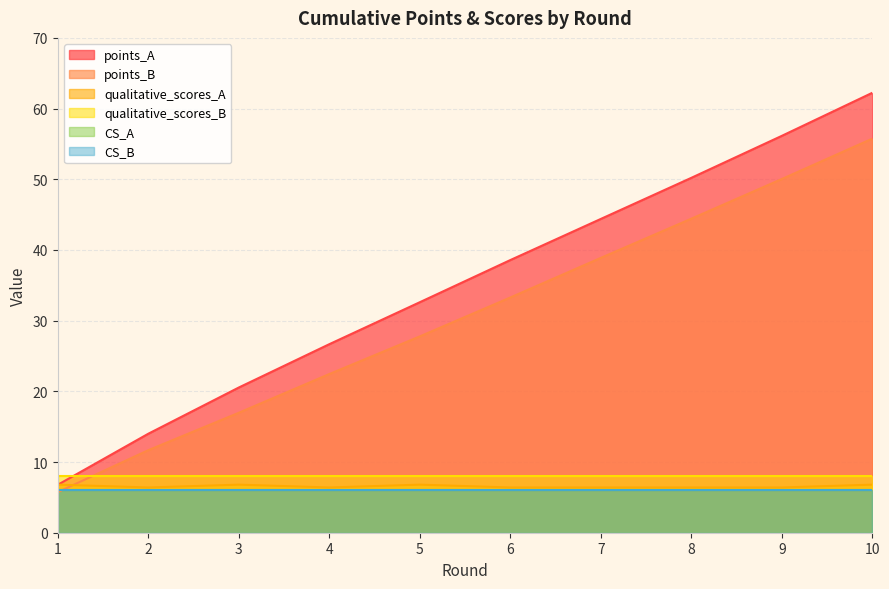

At which label is qualitative_scores_A closest to 6?

2